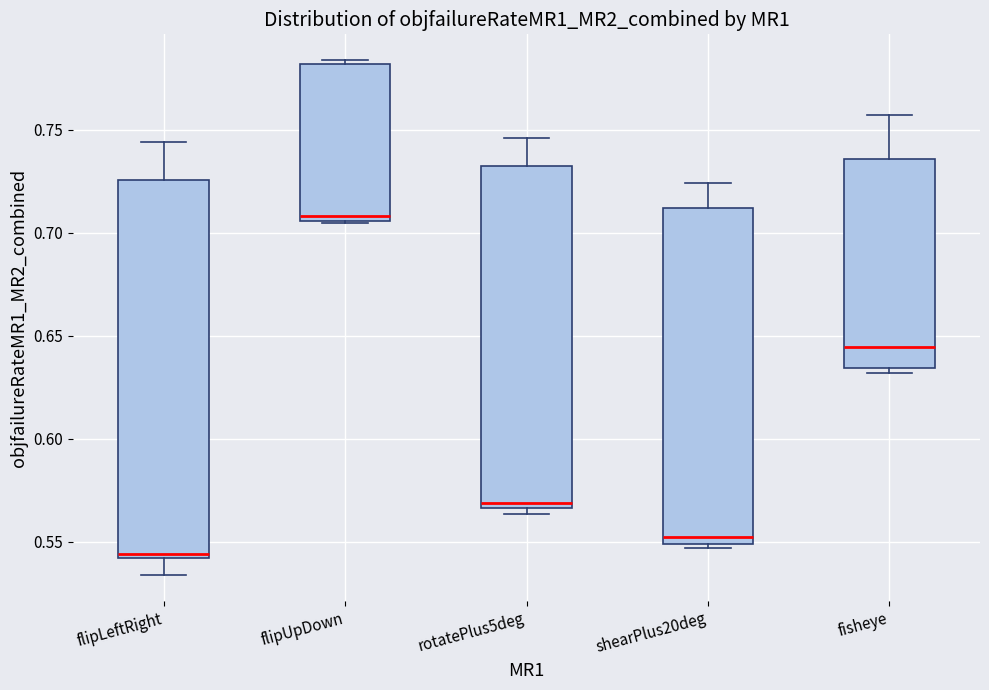

Comparing the boxes themselves (not the whiskers), which one is the tallest?

flipLeftRight